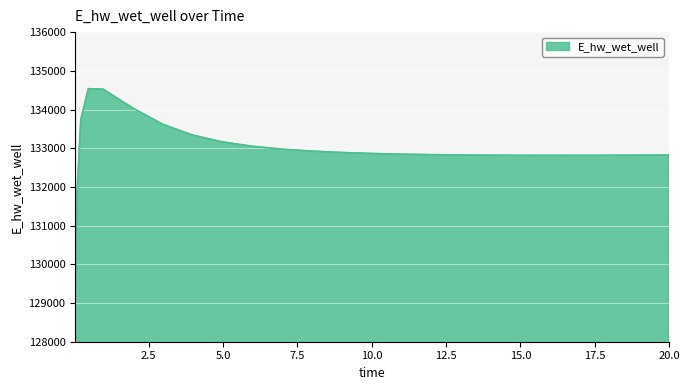

What is the difference between the maximum and minimum values?

5501.4